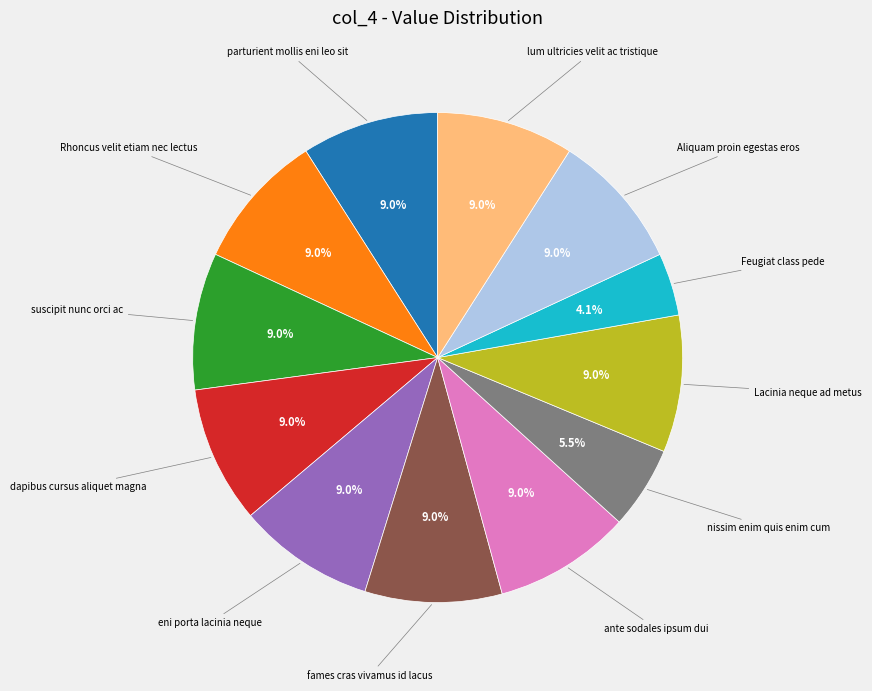

How many slices are in this pie chart?

12